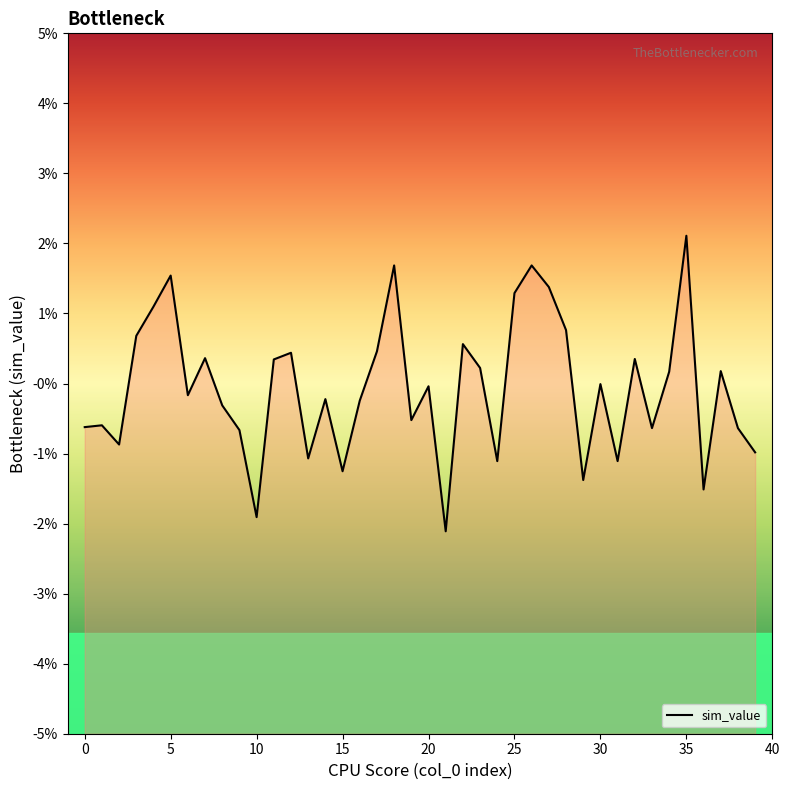

What is the label of the 32nd point from the left?

31